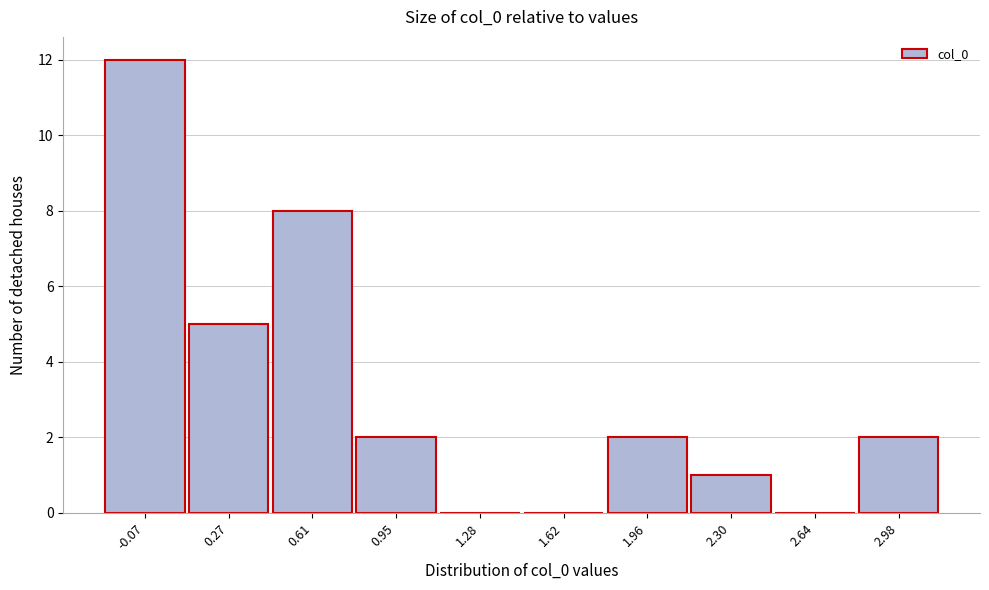

Reading right to left, what are all the values shown in this chart?

2.98=2	2.64=0	2.30=1	1.96=2	1.62=0	1.28=0	0.95=2	0.61=8	0.27=5	-0.07=12